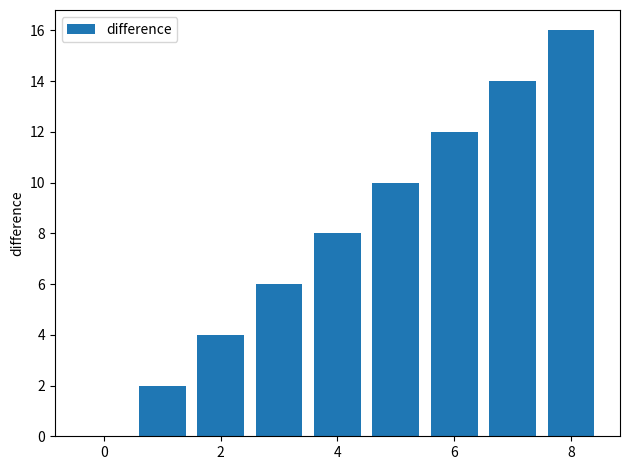

Reading left to right, transcribe all the data shown in this chart.

0	2	4	6	8	10	12	14	16